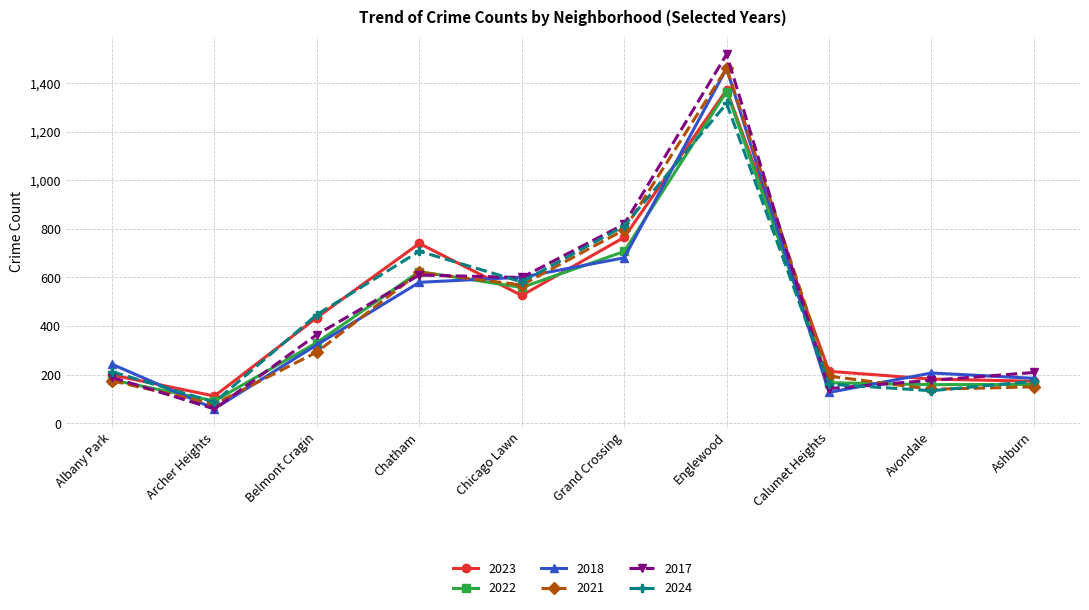

Which category has the highest value in the 2018 series?

Englewood